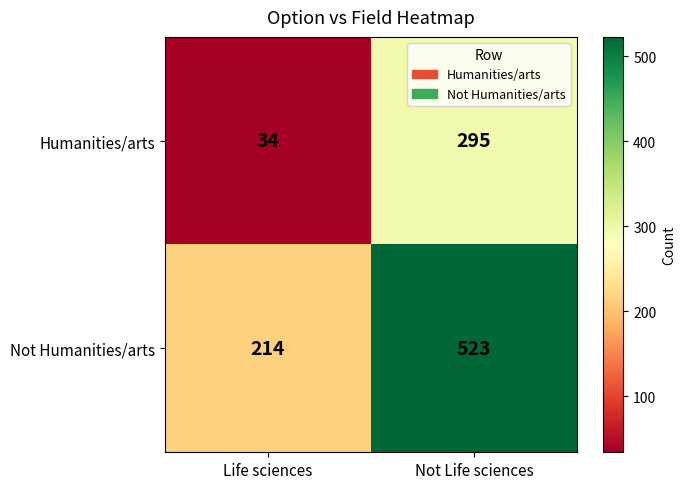

What is the spread (max minus min) of values at Not Life sciences?

228